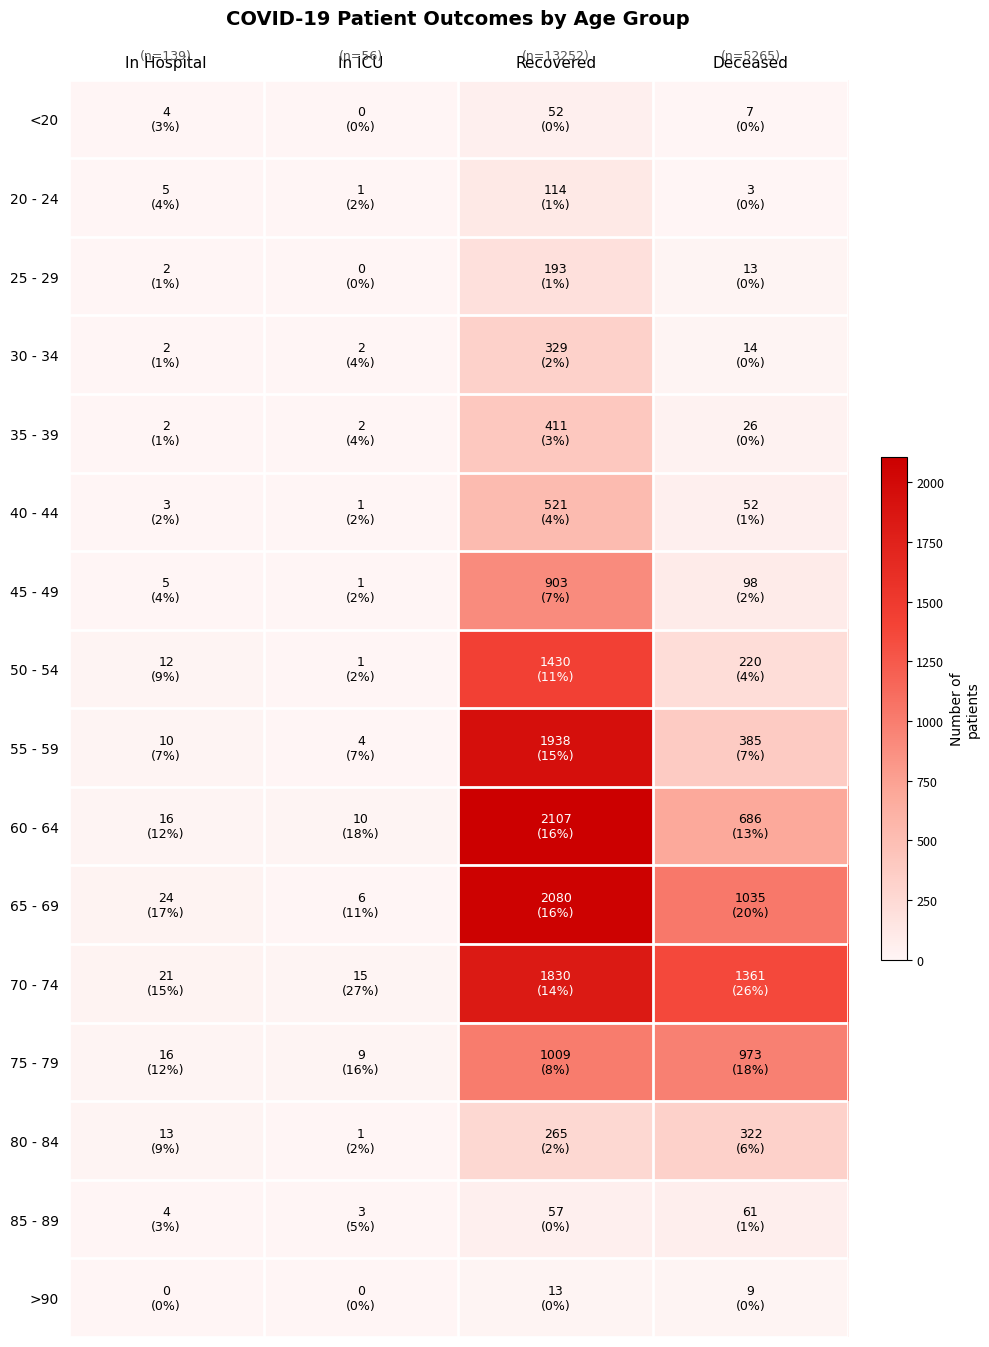

How many distinct data groups are displayed?

16